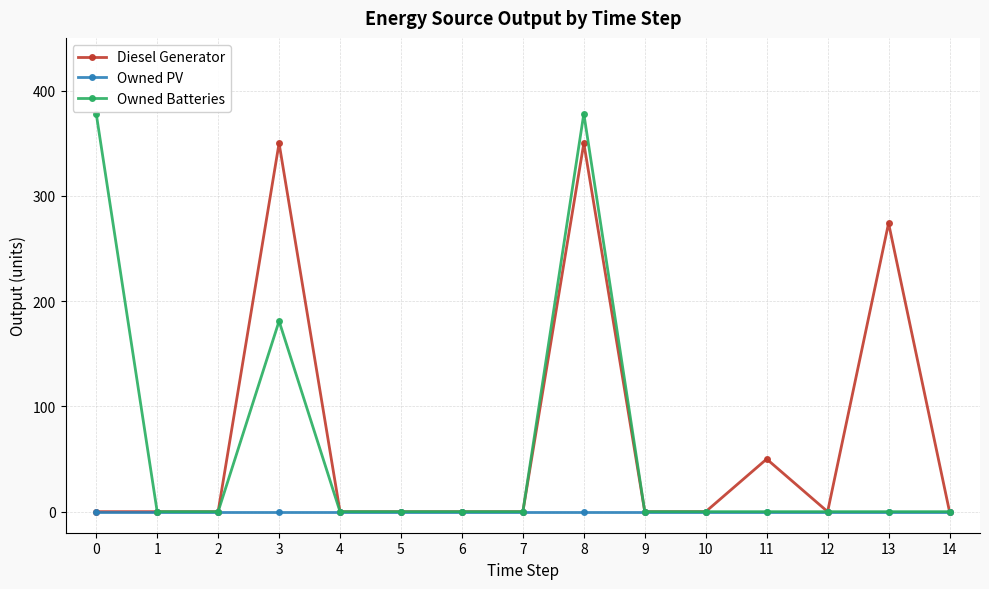

How many lines are shown in the chart?

3